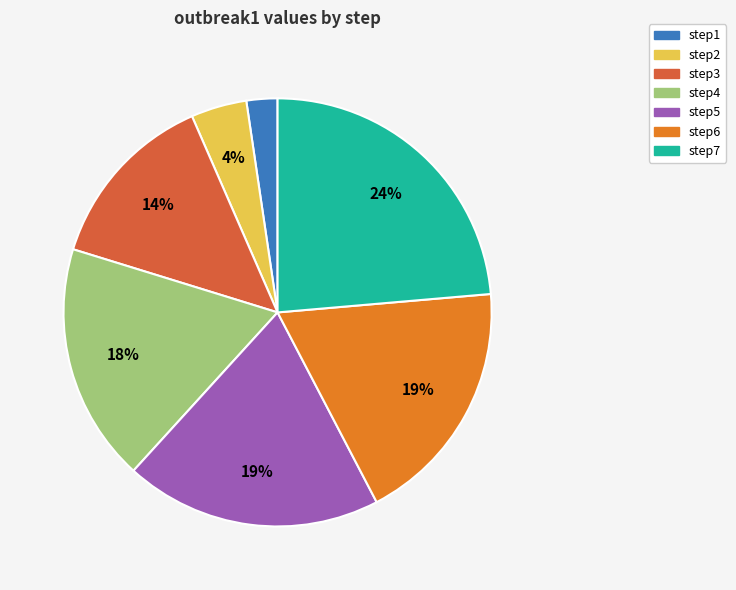

To the nearest percent, what is the average slice percentage?

14%